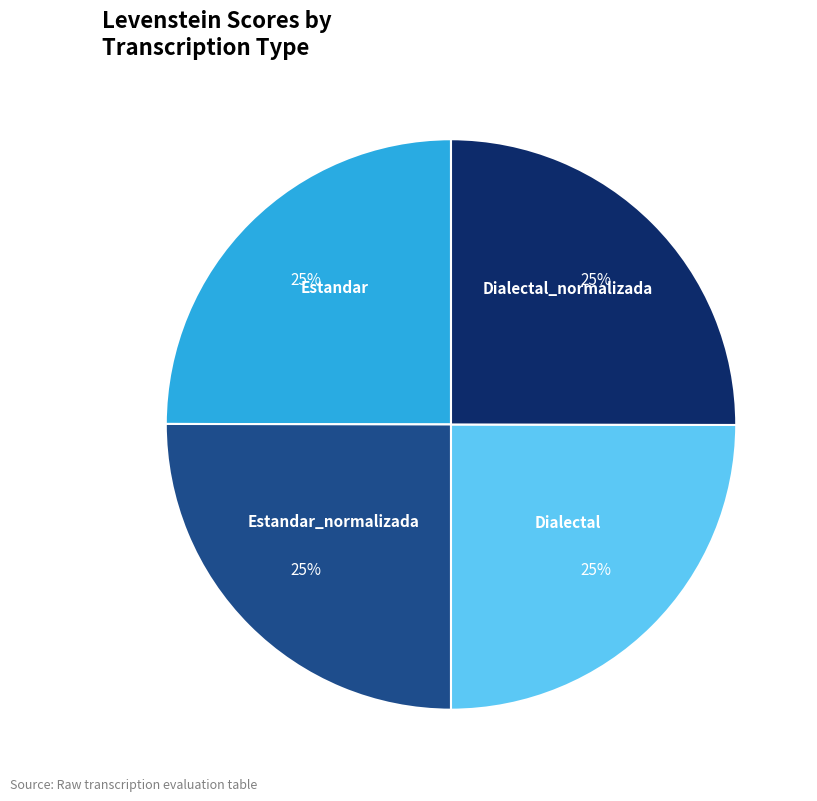

Is there a majority slice in this chart?

No